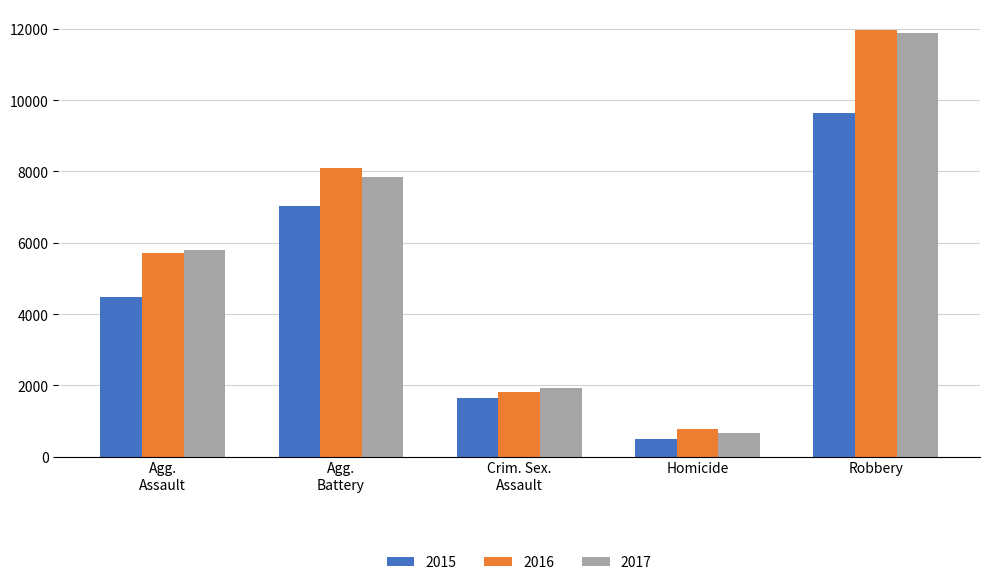

At which category is the sum across all series the highest?

Robbery